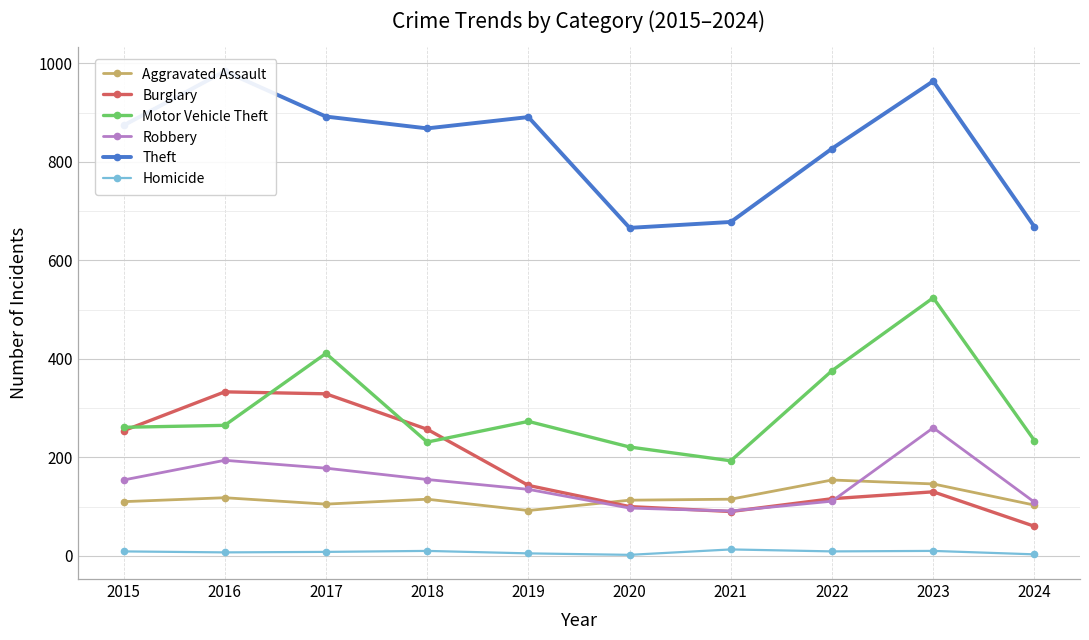

Between 2021 and 2023, which series saw the biggest shift?

Motor Vehicle Theft